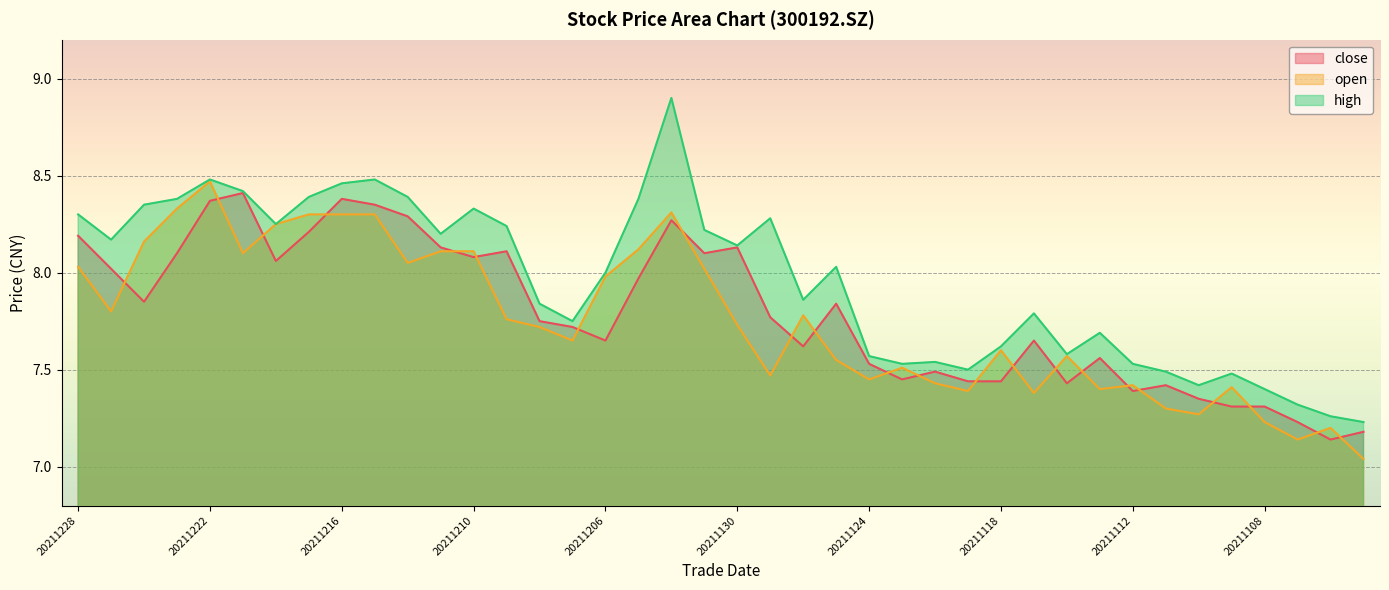

Rank the categories by high value from lowest to highest.

20211103, 20211104, 20211105, 20211108, 20211110, 20211109, 20211111, 20211119, 20211123, 20211112, 20211122, 20211124, 20211116, 20211118, 20211115, 20211207, 20211117, 20211208, 20211126, 20211206, 20211125, 20211130, 20211227, 20211213, 20211201, 20211209, 20211220, 20211129, 20211228, 20211210, 20211224, 20211223, 20211203, 20211217, 20211214, 20211221, 20211216, 20211222, 20211215, 20211202